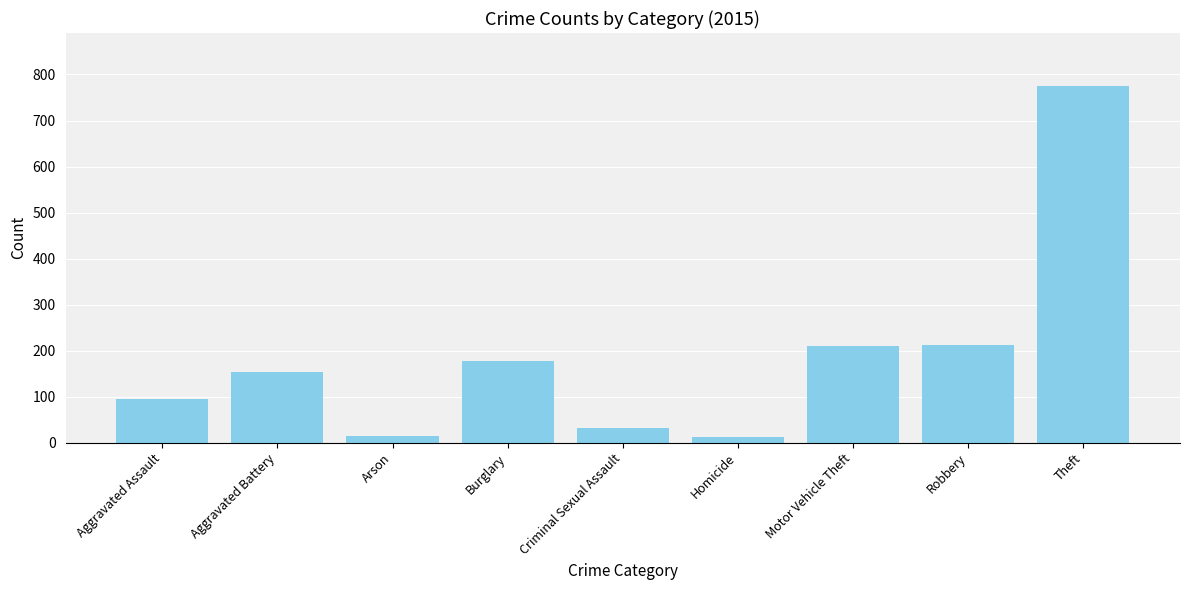

How many bars are there in total?

9